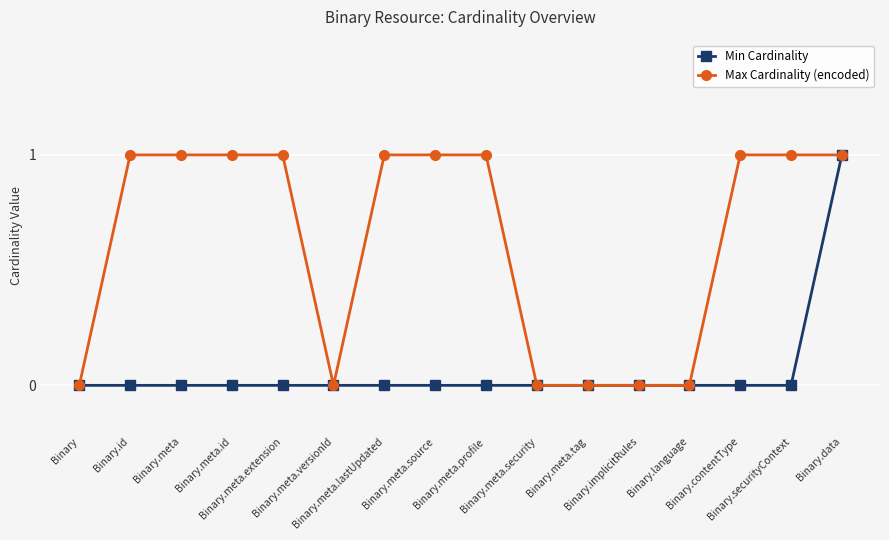

What are all the series names shown in the legend?

Min Cardinality, Max Cardinality (encoded)